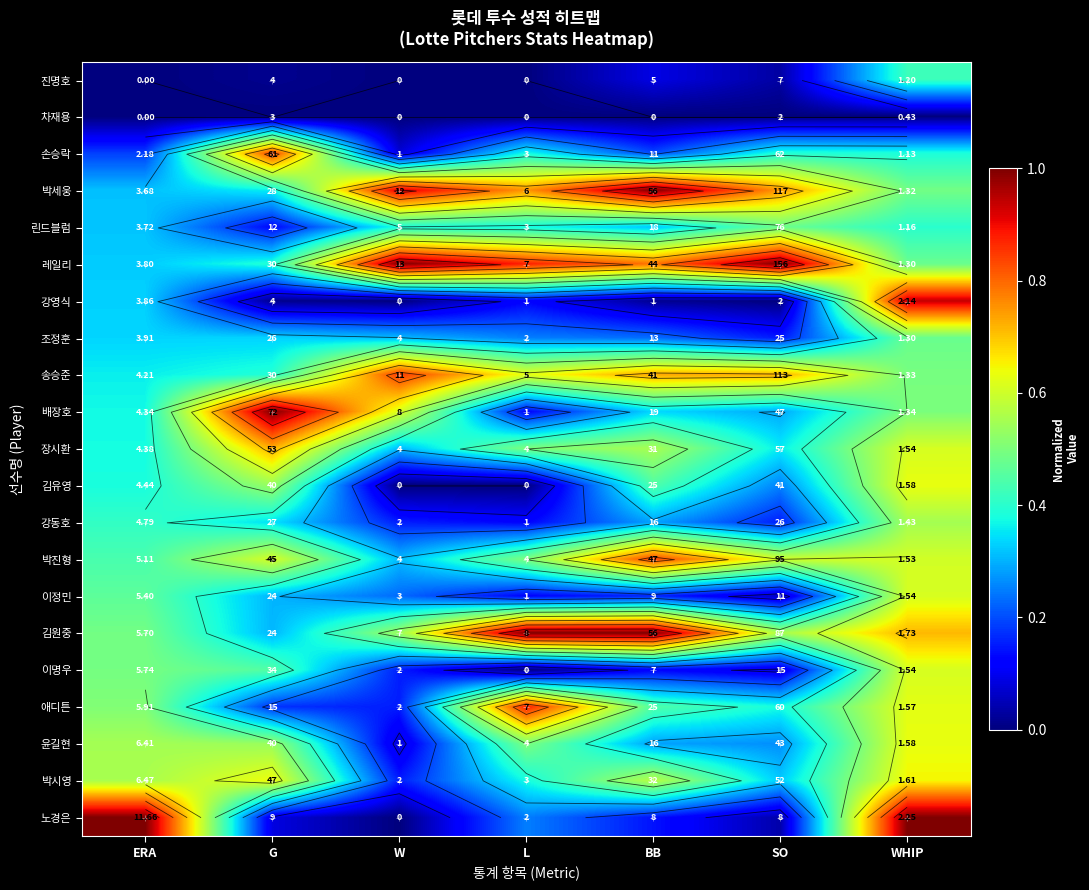

Rank the series by their maximum value, from lowest to highest.

차재용, 진명호, 조정훈, 린드블럼, 강동호, 이정민, 이명우, 김유영, 윤길현, 박시영, 장시환, 박진형, 손승락, 송승준, 애디튼, 강영식, 박세웅, 레일리, 배장호, 김원중, 노경은